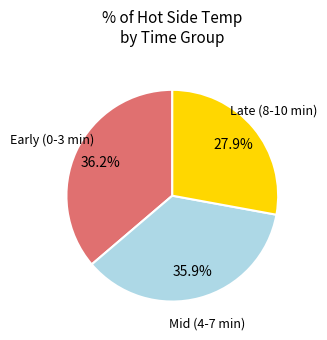

Is there any slice that represents more than half of the pie?

No